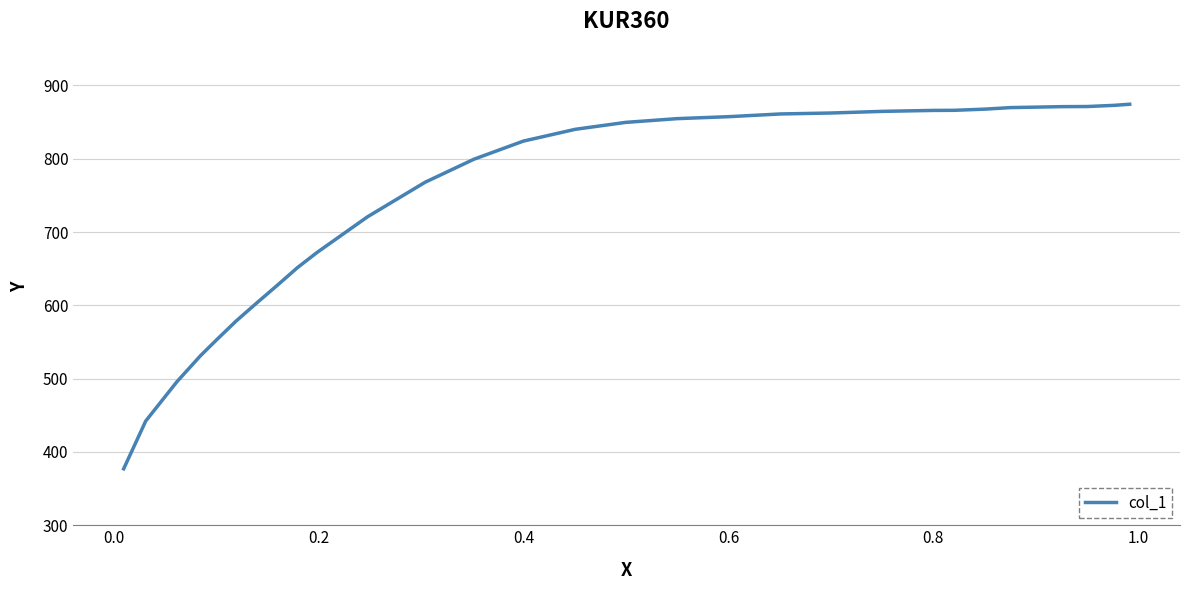

What is the difference between the maximum and minimum values?

497.4